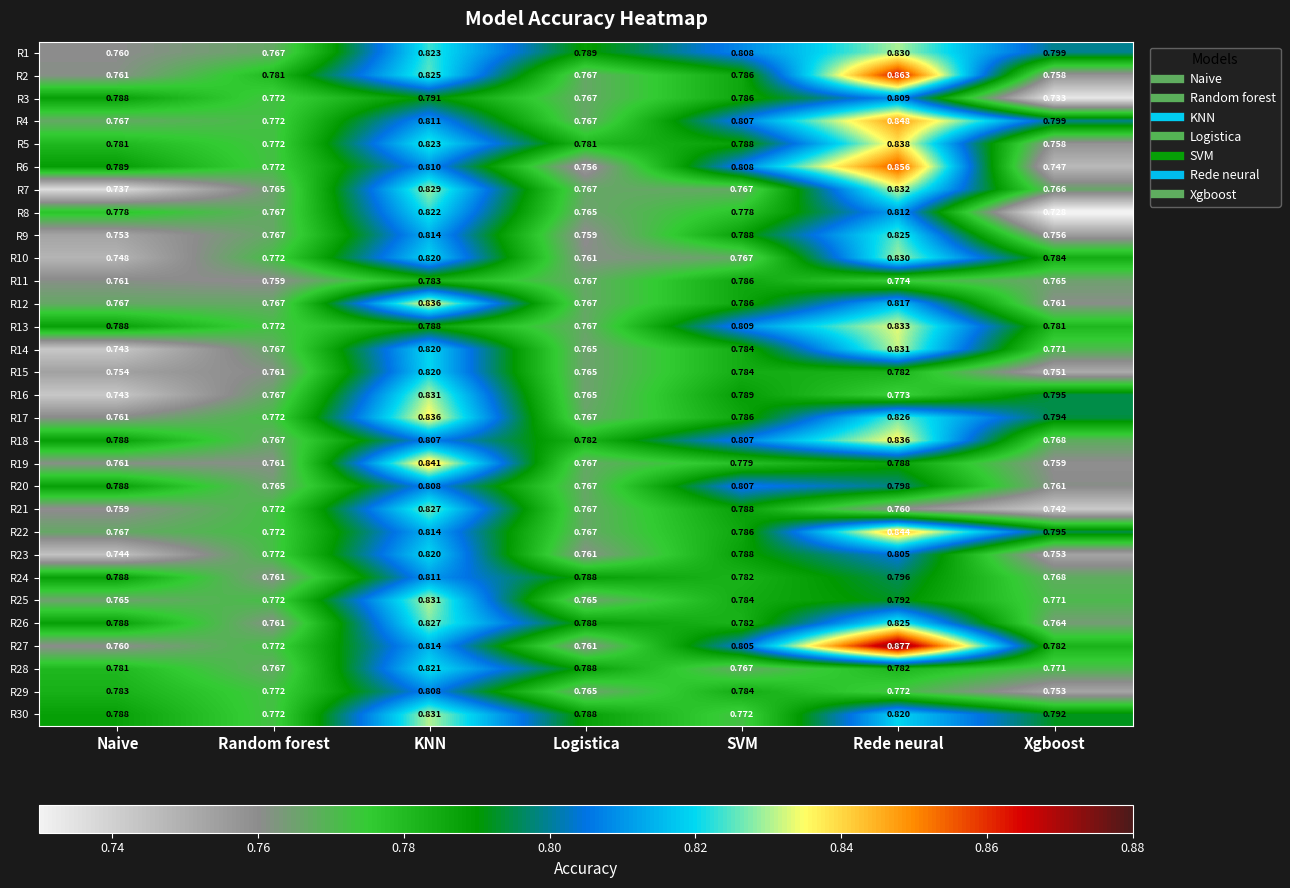

Rank the categories by R10 value from lowest to highest.

Naive, Logistica, SVM, Random forest, Xgboost, KNN, Rede neural